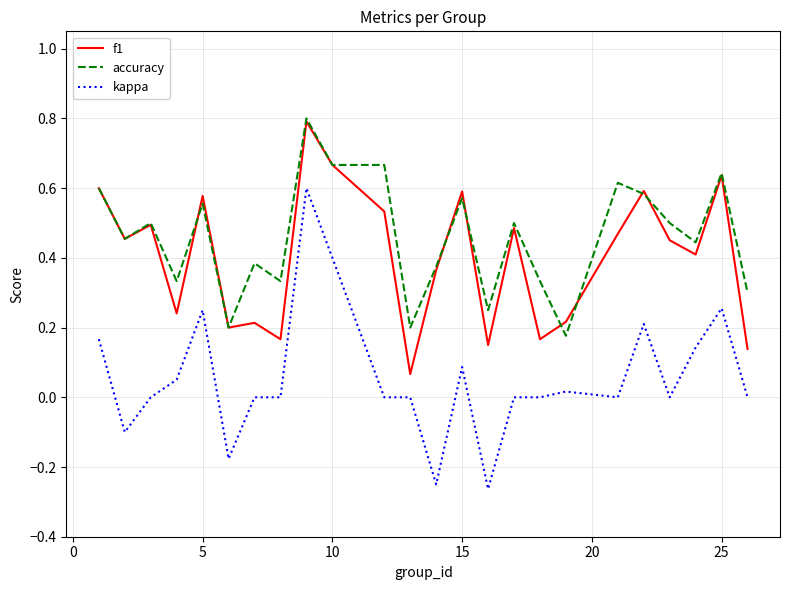

True or false: f1 and accuracy intersect in this chart.

True